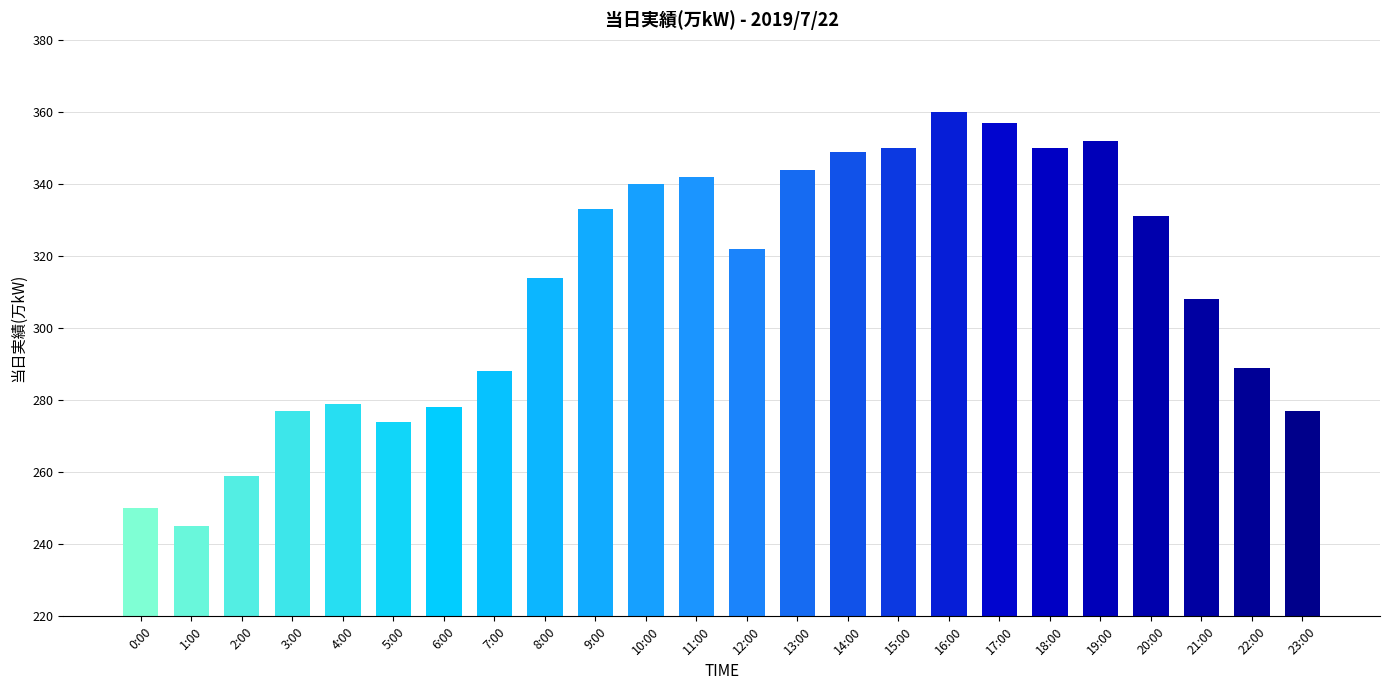

Reading left to right, extract all data points from this chart.

0:00=250	1:00=245	2:00=259	3:00=277	4:00=279	5:00=274	6:00=278	7:00=288	8:00=314	9:00=333	10:00=340	11:00=342	12:00=322	13:00=344	14:00=349	15:00=350	16:00=360	17:00=357	18:00=350	19:00=352	20:00=331	21:00=308	22:00=289	23:00=277